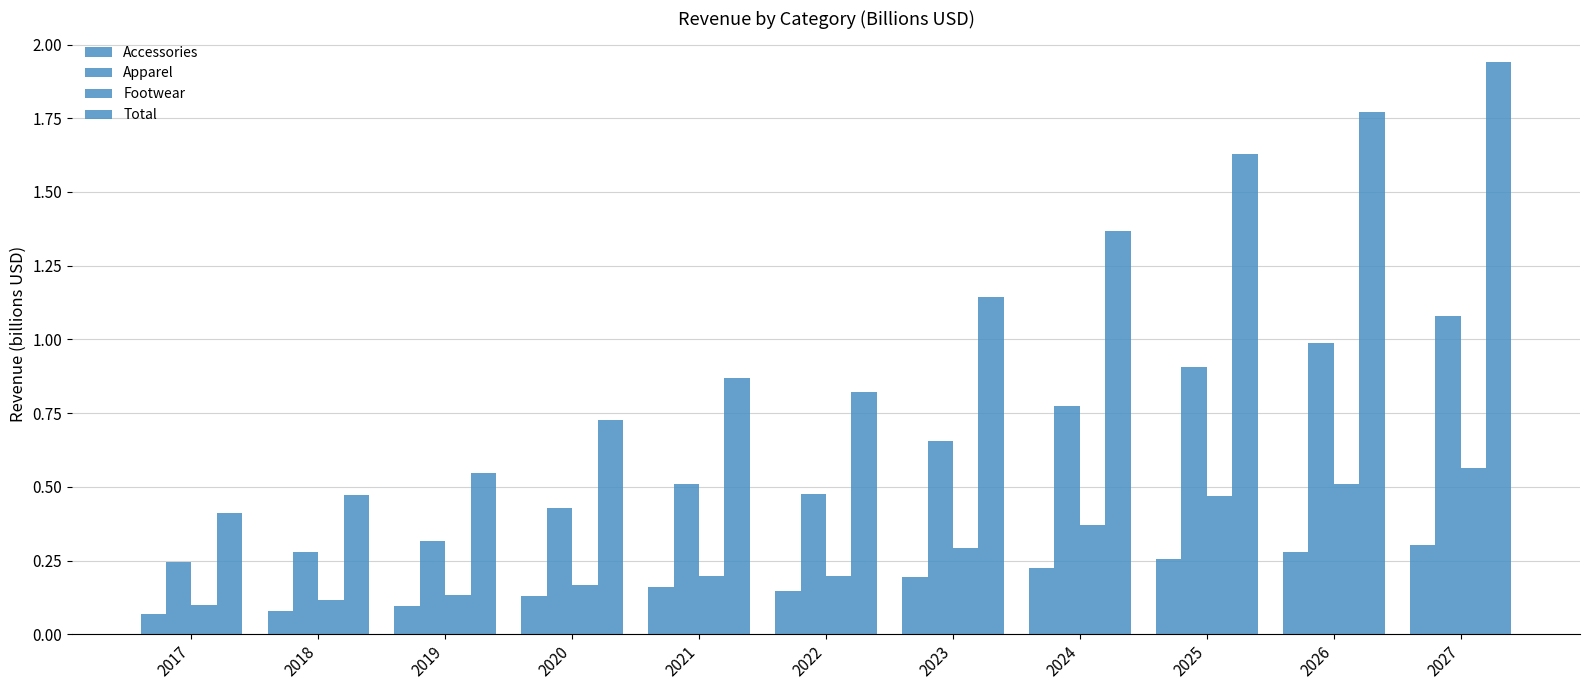

How many groups of bars are there?

11